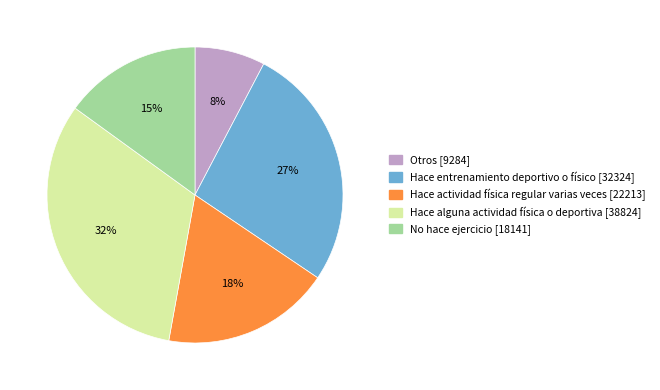

Does any single category account for the majority?

No